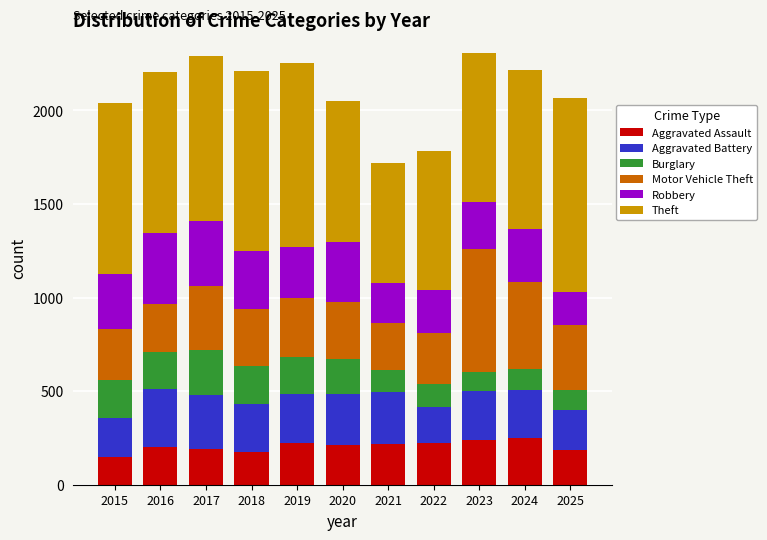

What is the total value across all series at 2020?

2053